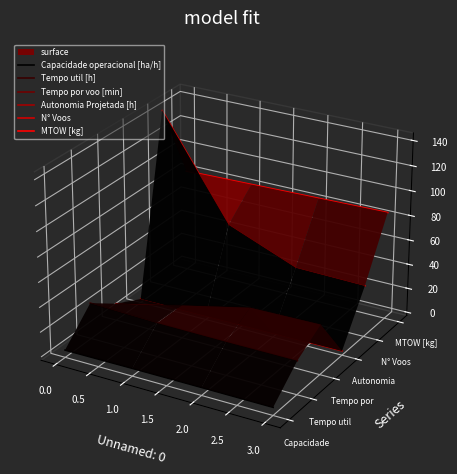

How many values in N° Voos are above zero?

2